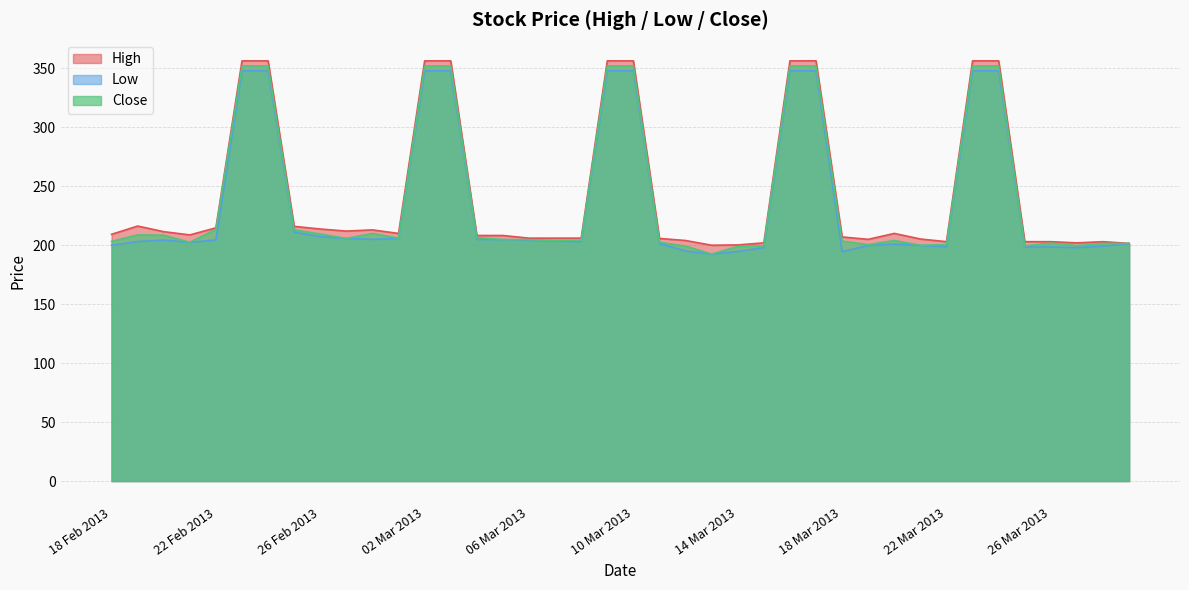

What is the label of the 37th point from the right?

21/02/2013